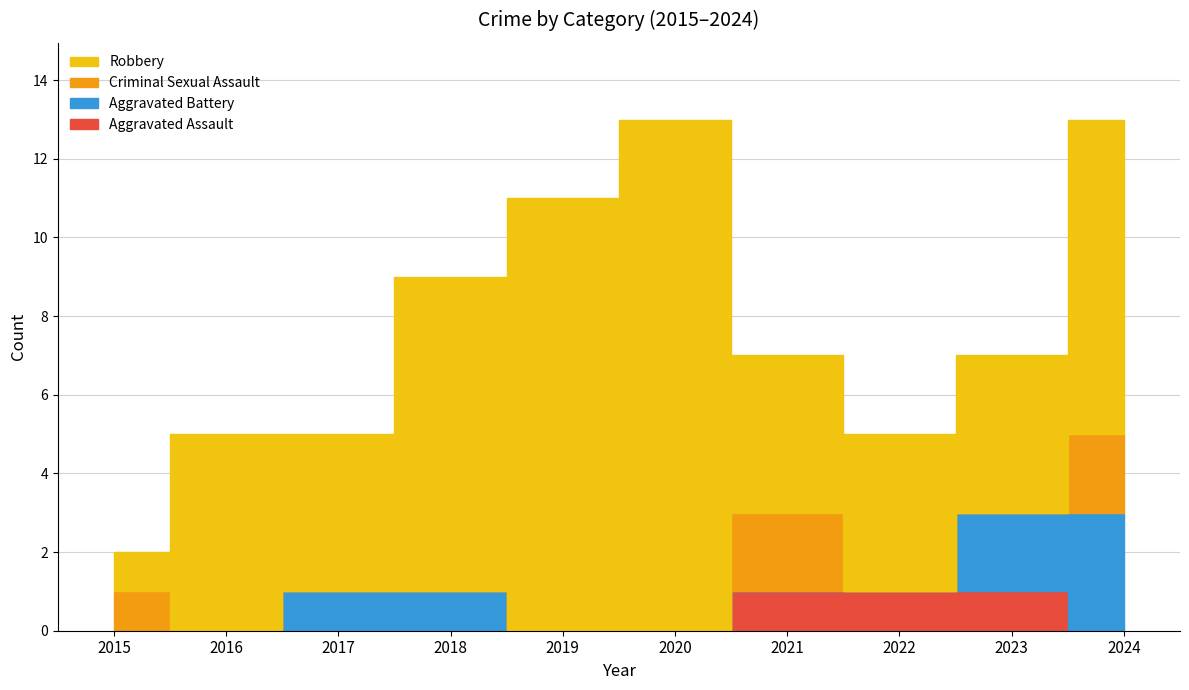

True or false: Aggravated Assault and Criminal Sexual Assault intersect in this chart.

True